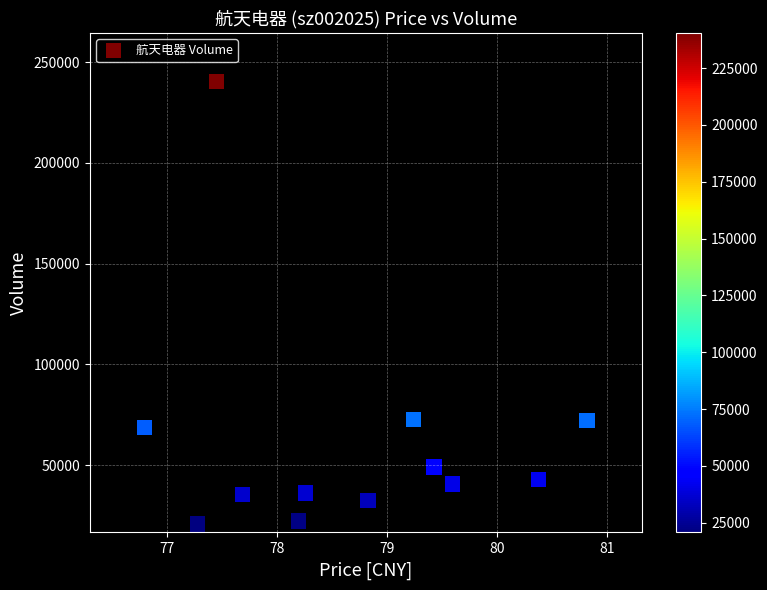

What is the range of Y values (max minus min)?

219709